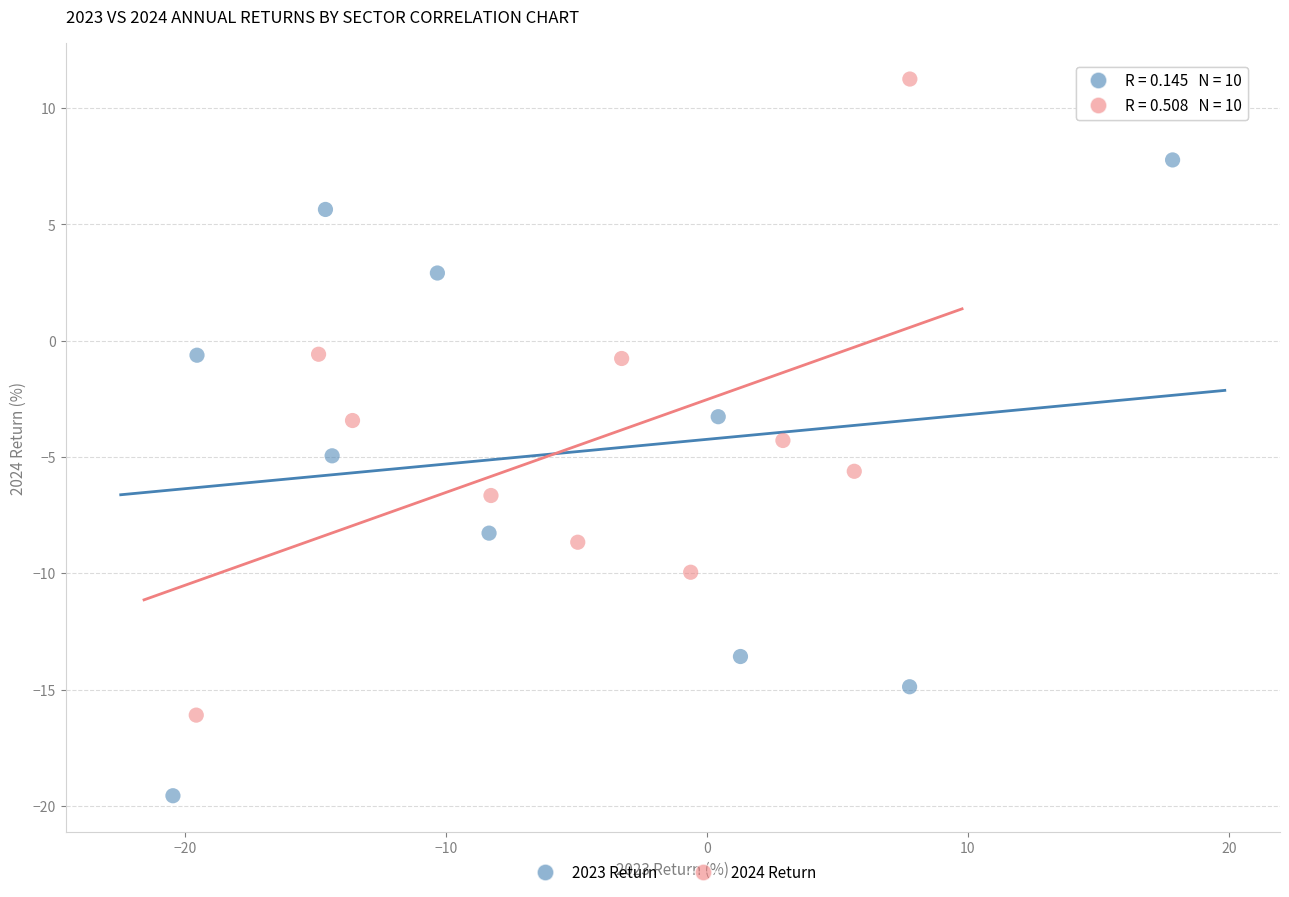

Which series has the widest spread of Y values?

2024 Return